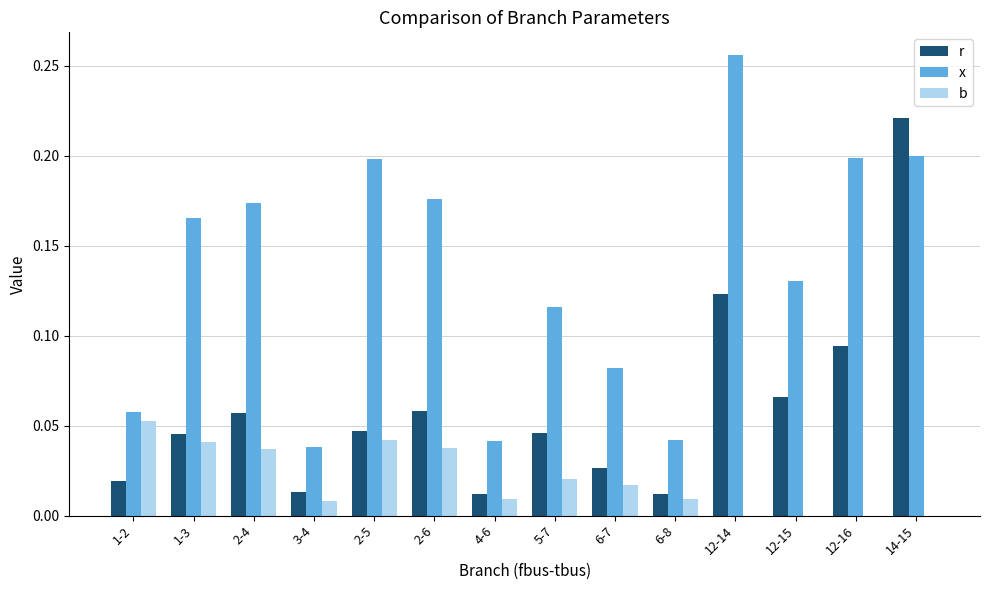

What is the total value across all series at 12-14?

0.4